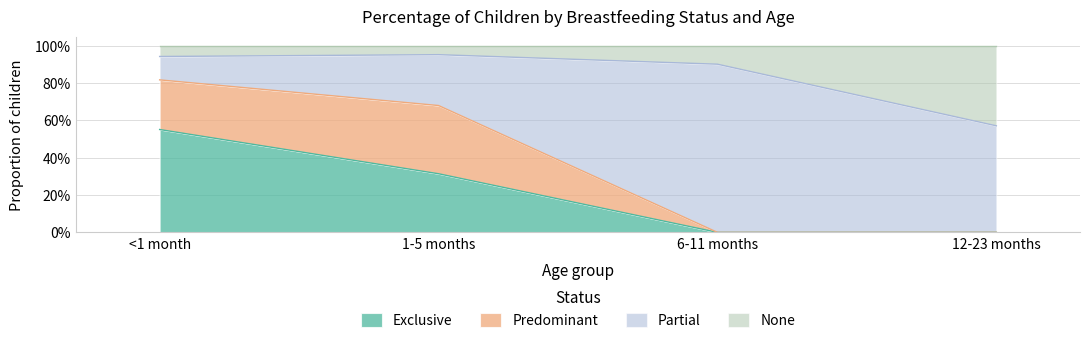

Between <1 month and 1-5 months, which is larger?

<1 month